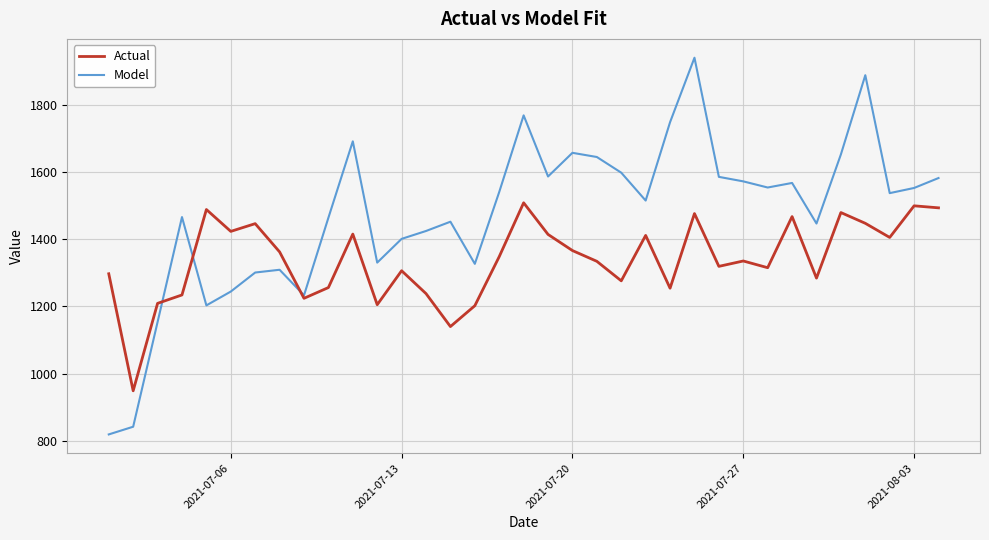

What is the maximum value shown in the chart?

1939.3